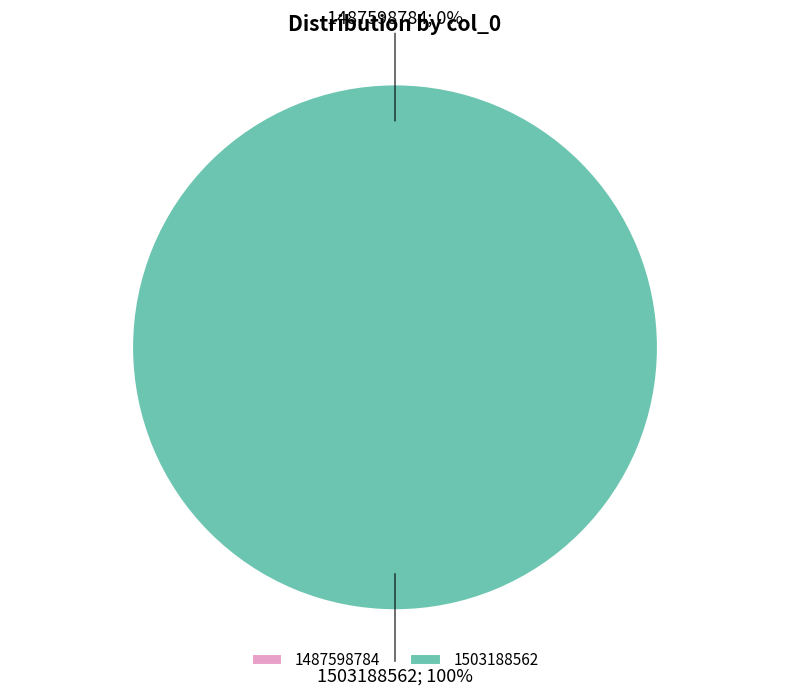

To the nearest percent, what is the difference between the largest and smallest slice percentages?

100%